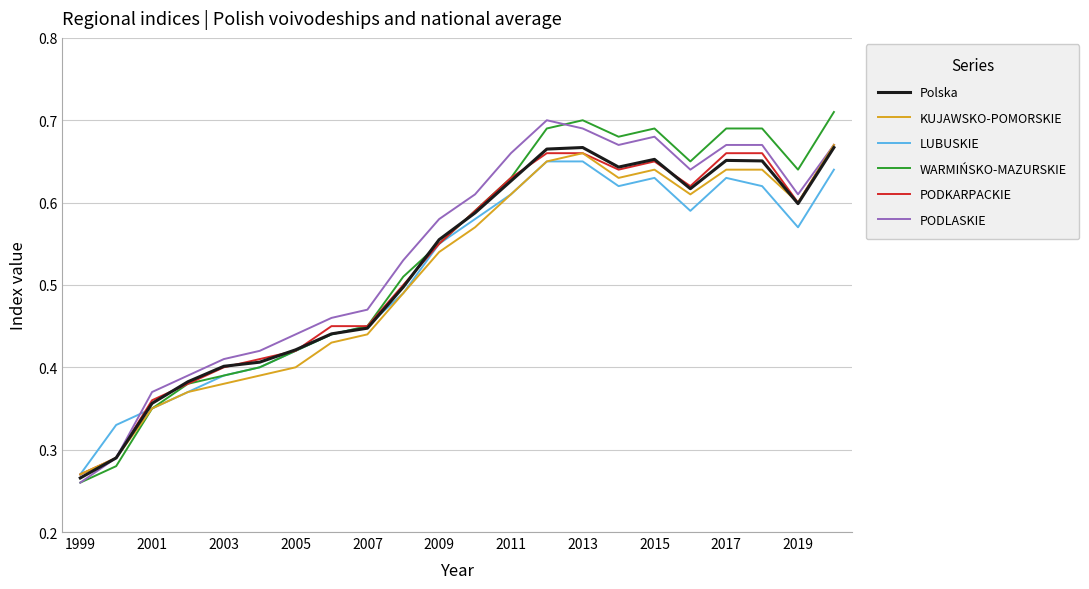

Which series has the widest spread of values?

WARMIŃSKO-MAZURSKIE